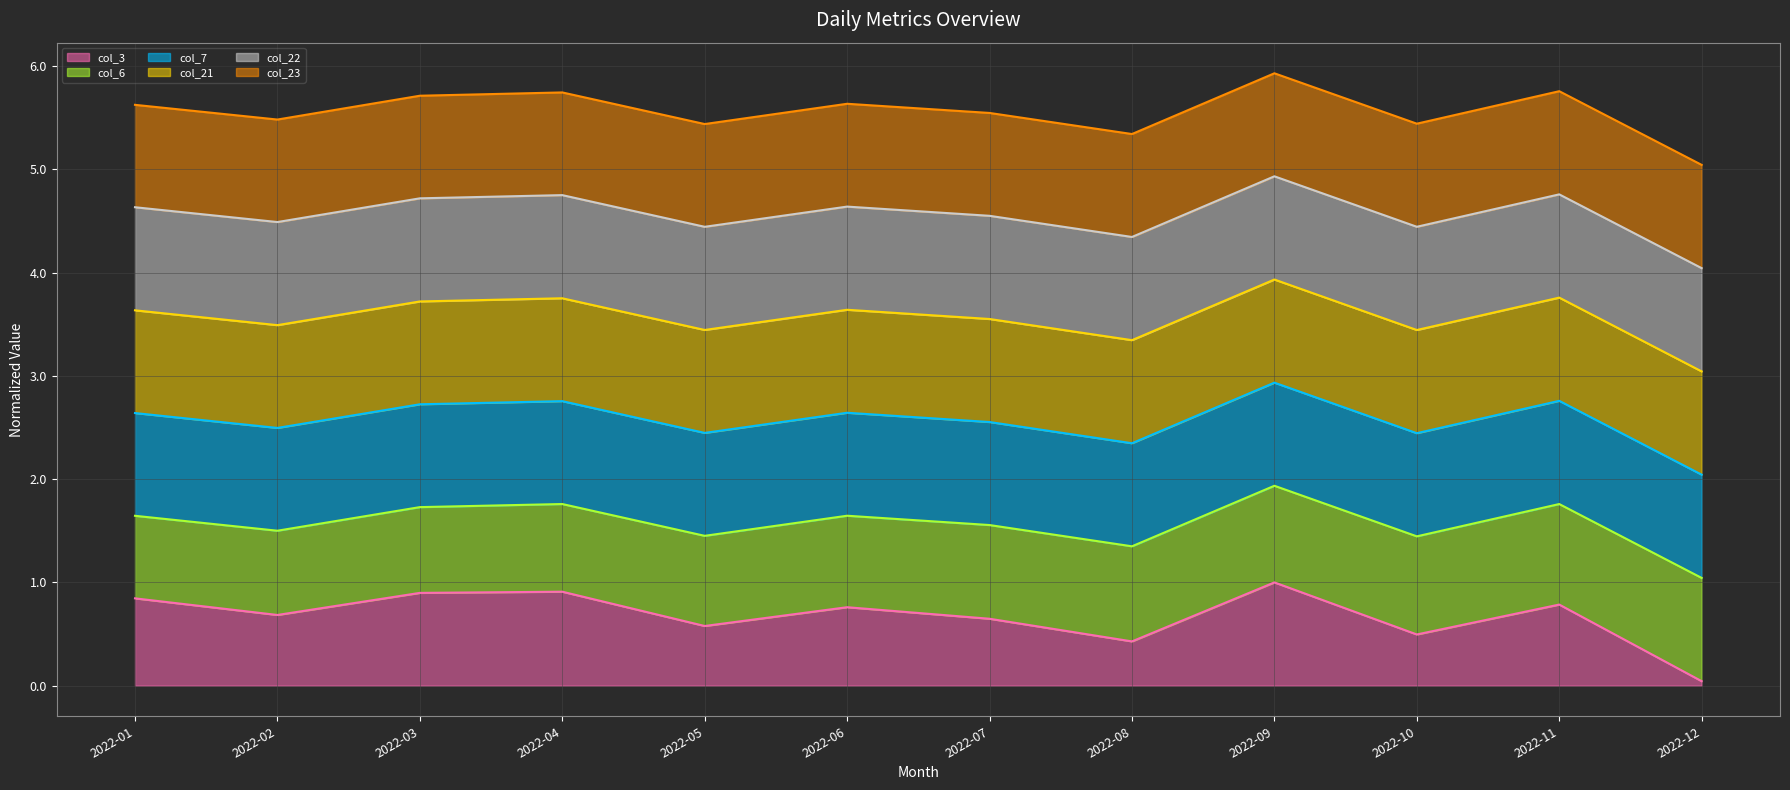

True or false: col_22 line and col_21 line cross at least once.

False